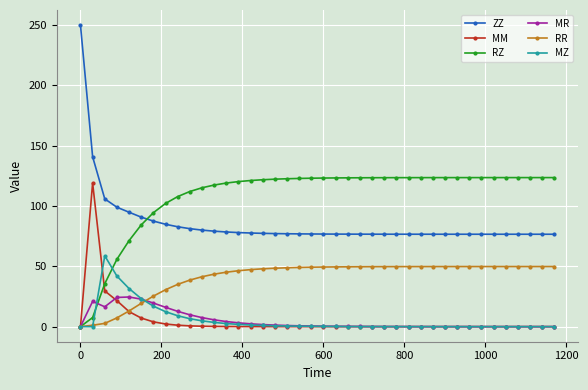

How many lines are shown in the chart?

6